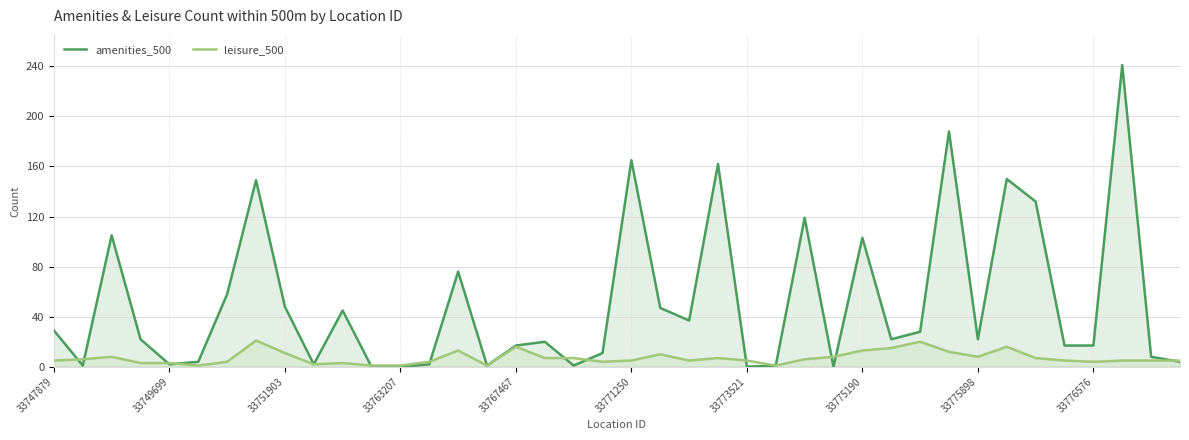

Which series has the largest range (max minus min)?

amenities_500